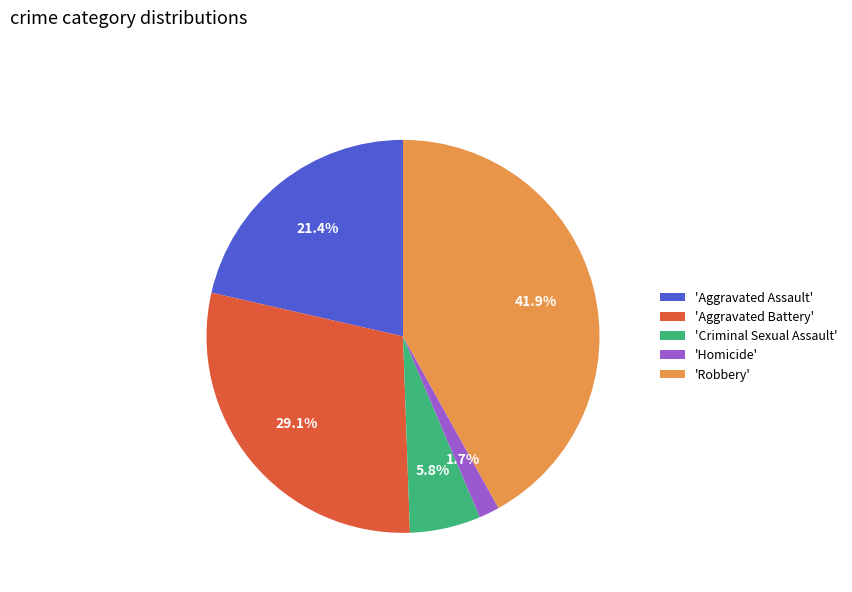

Which slice is the largest?

'Robbery'